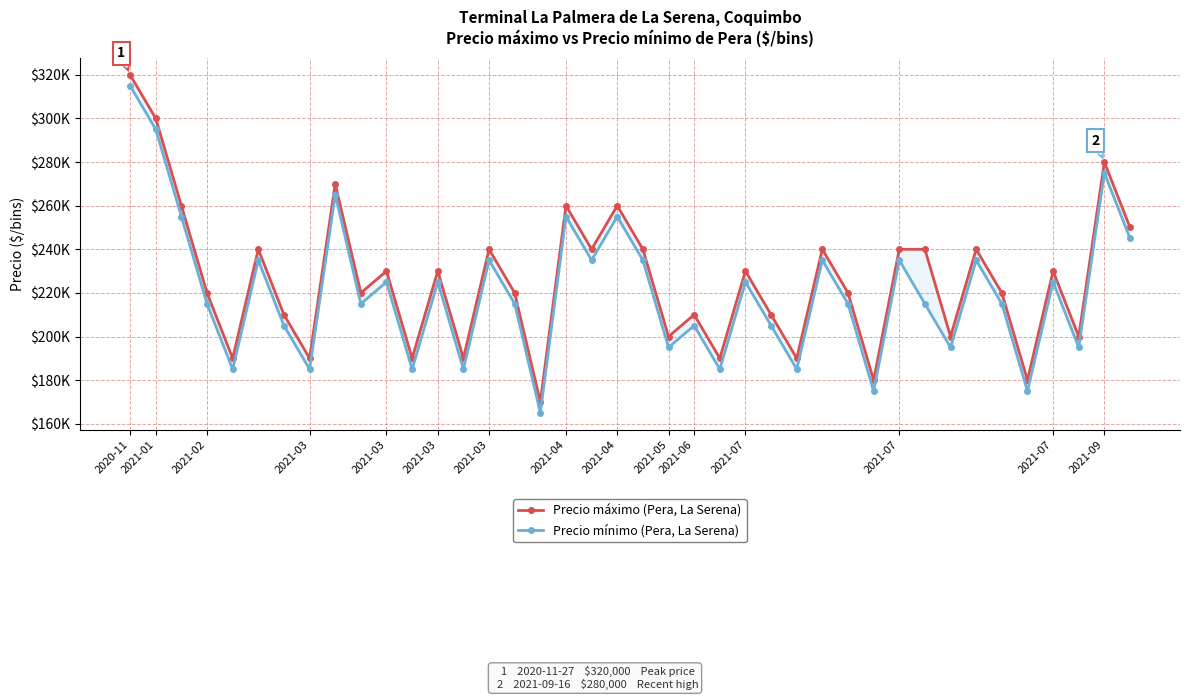

What is the sum of the Precio máximo values at 39 and 2021-03?

470000